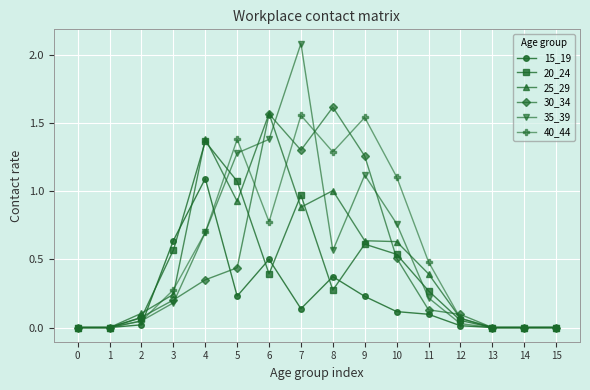

Which series has the widest spread of values?

35_39